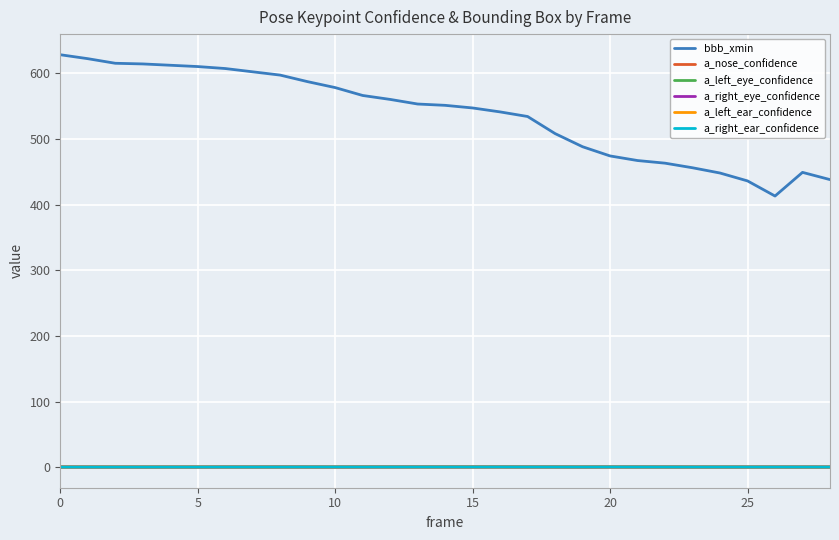

How many lines are shown in the chart?

6